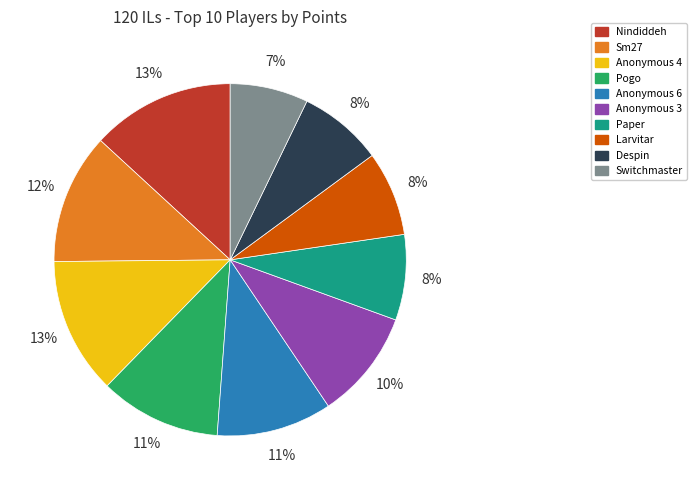

To the nearest percent, what percentage of the pie is Anonymous 3?

10%